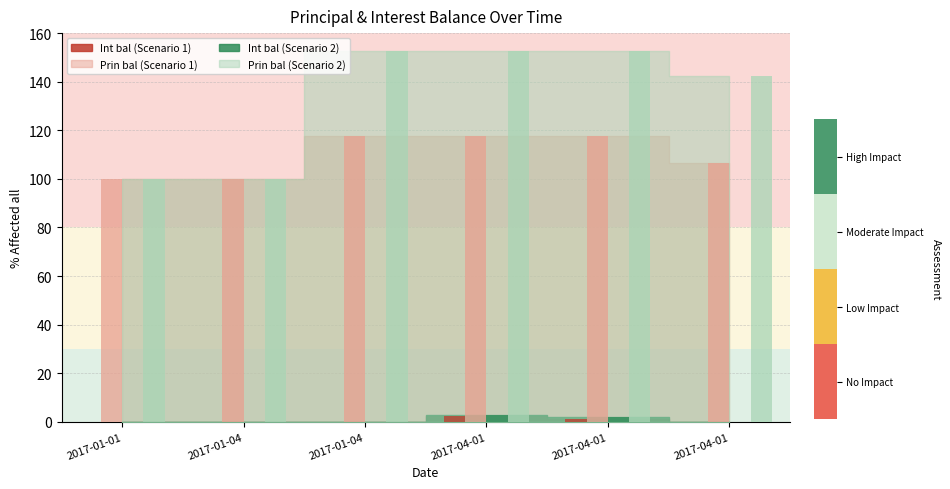

What is the greatest value displayed?

152.5